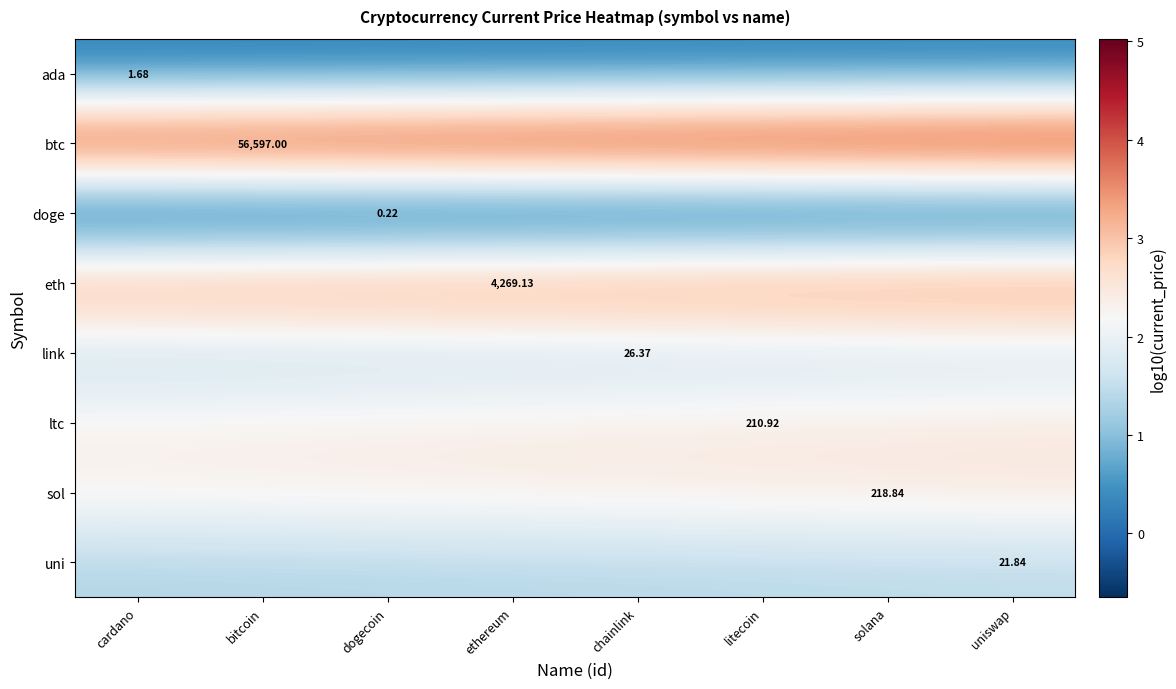

The link series shows 2.6 at chainlink. True or false?

False